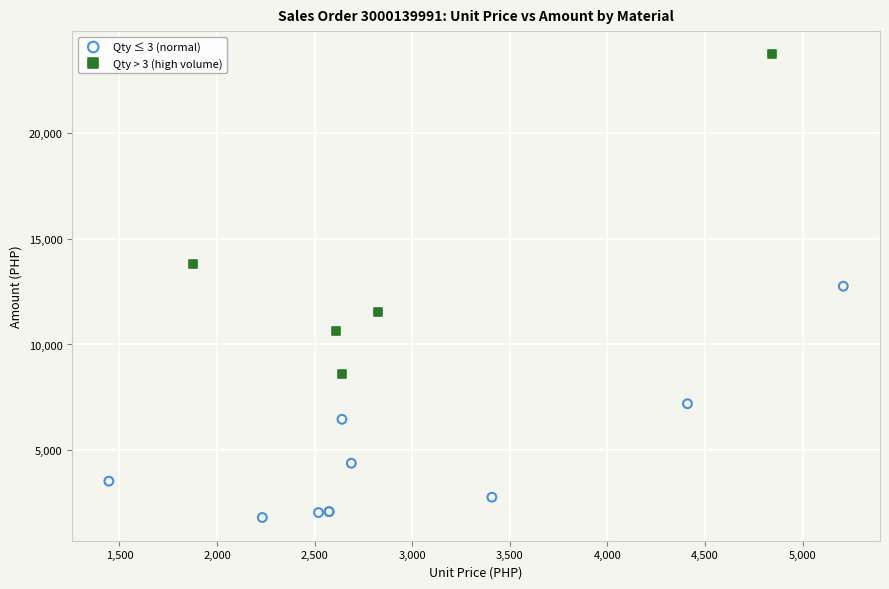

Which series contains the highest Y value?

Qty > 3 (high volume)